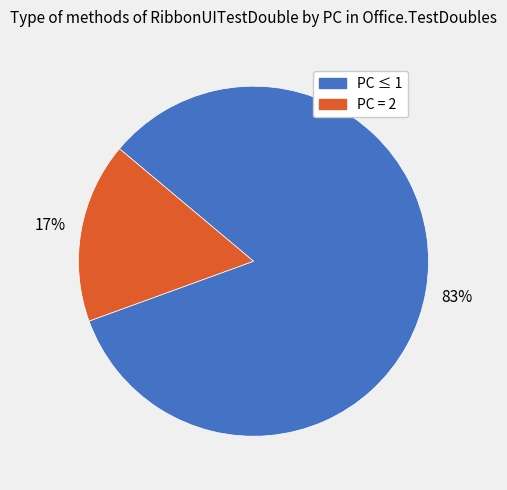

Do PC = 2 and PC ≤ 1 together represent more than half of the pie?

Yes